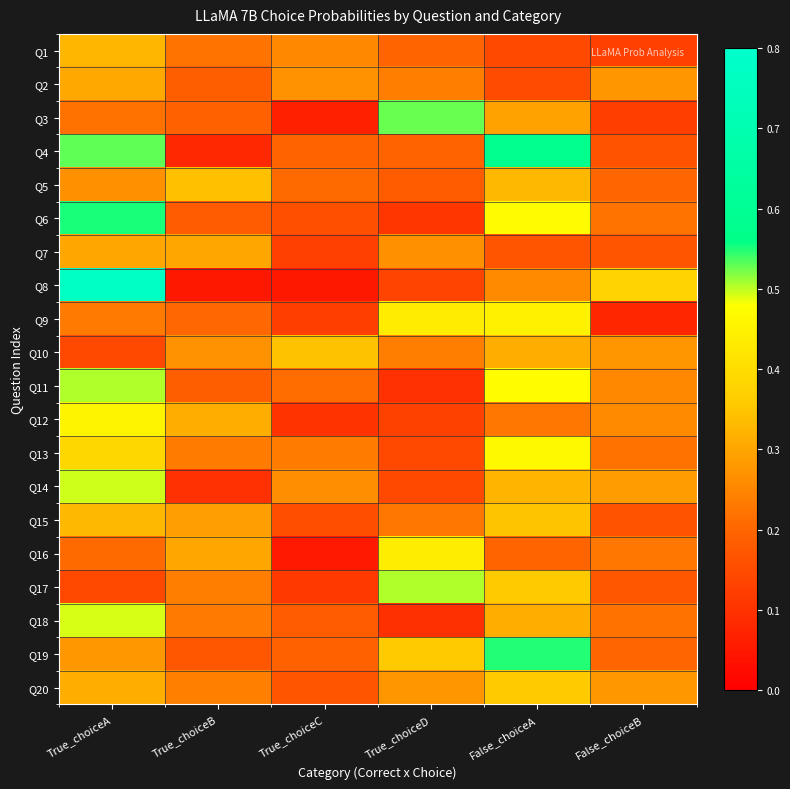

How many categories are shown in the chart?

6